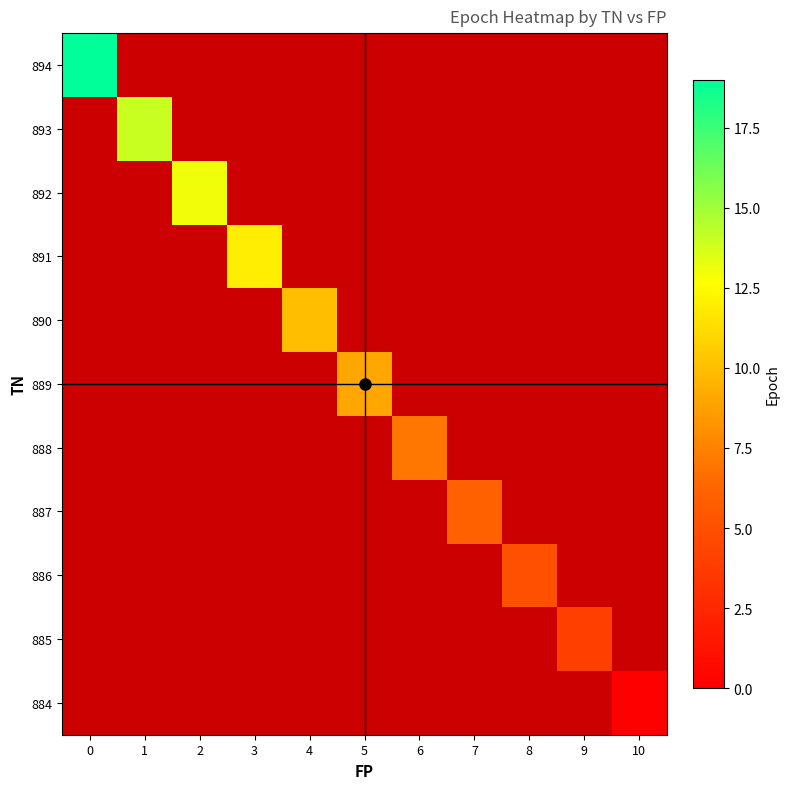

What is the maximum value shown in the chart?

19.0